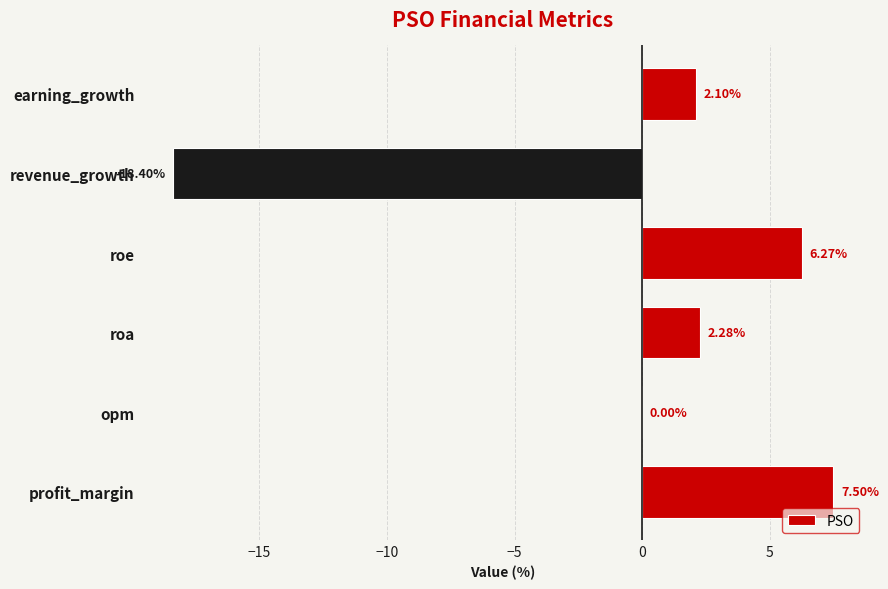

What is the maximum value shown in the chart?

7.5